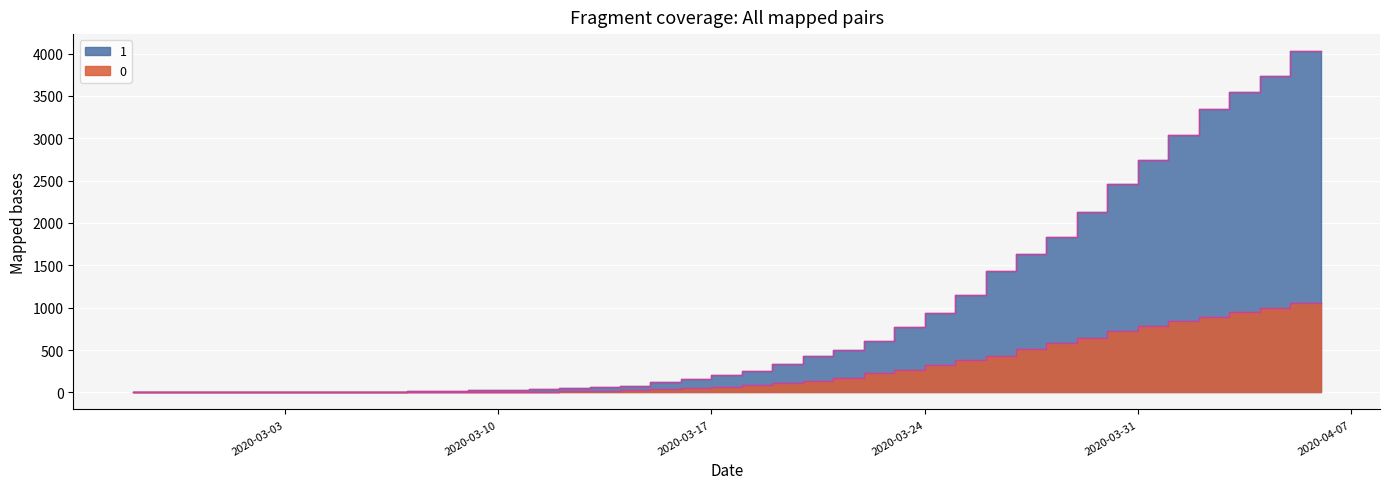

What is the label of the 21st point from the right?

2020-03-17